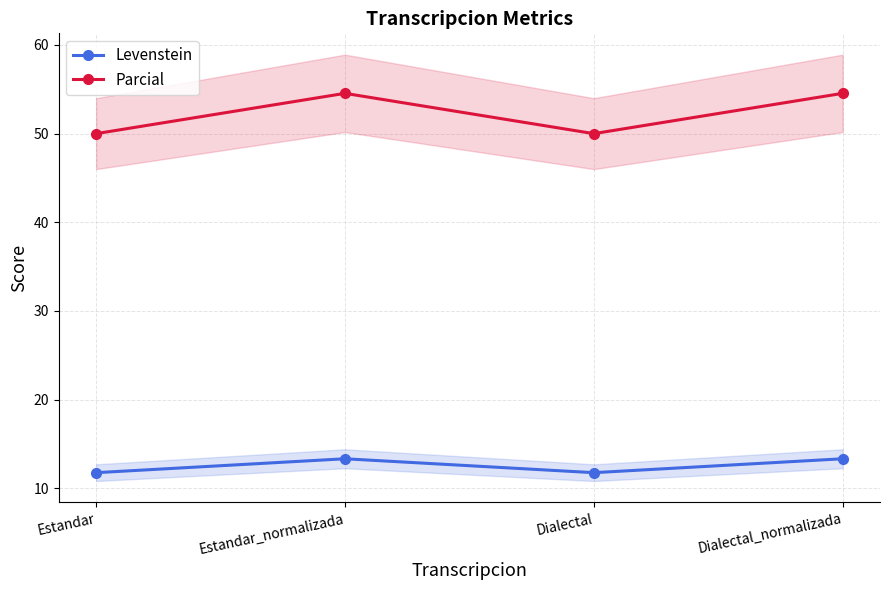

Is it true that Levenstein equals 11.8 at Dialectal?

True